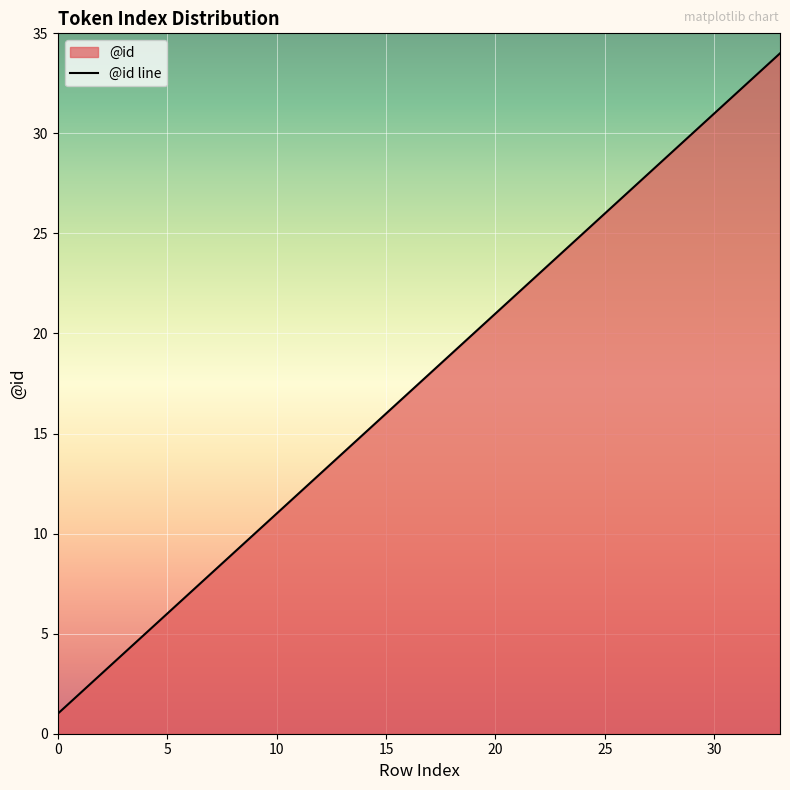

Rank the categories by value from highest to lowest.

33, 32, 31, 30, 29, 28, 27, 26, 25, 24, 23, 22, 21, 20, 19, 18, 17, 16, 15, 14, 13, 12, 11, 10, 9, 8, 7, 6, 5, 4, 3, 2, 1, 0